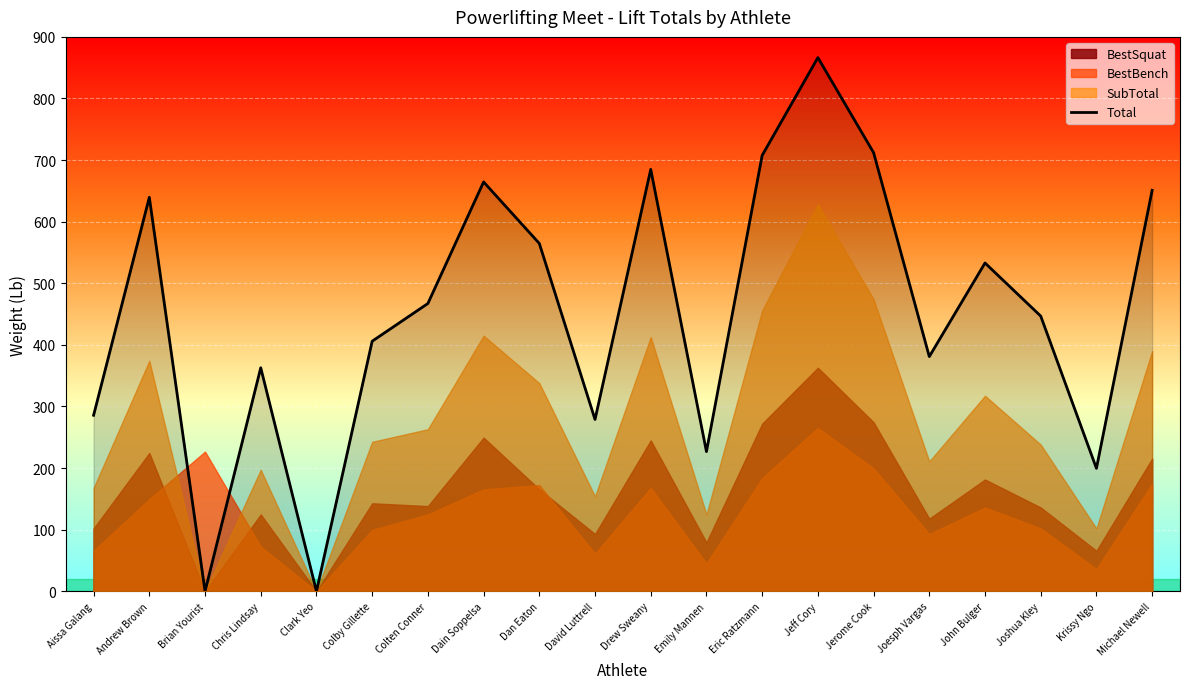

How many data points does each series have?

20